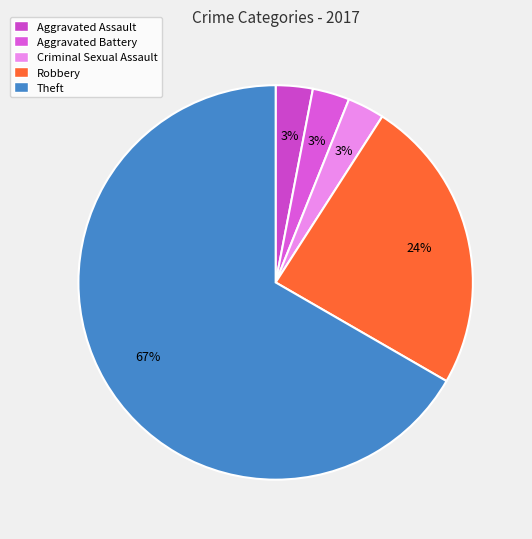

To the nearest percent, what is the combined percentage of Theft and Aggravated Battery?

70%